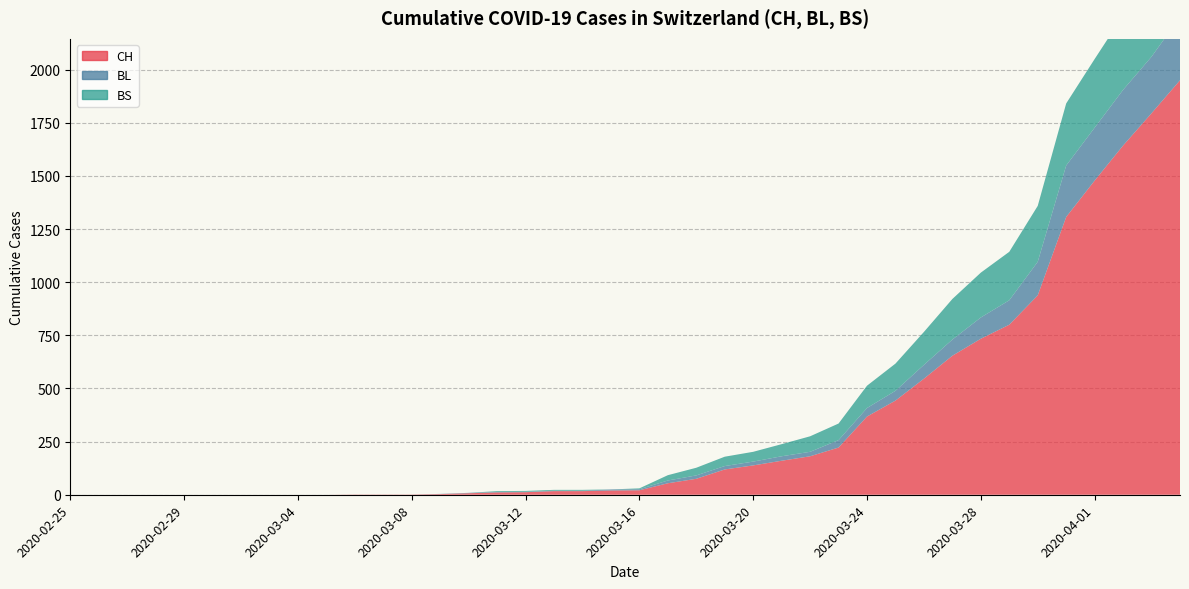

Reading right to left, list all the values displayed in this chart.

CH: 1950	1795	1643	1478	1307	938	800	734	654	546	443	368	222	181	160	138	119	75	54	21	20	17	17	12	11	7	3	1	1	1	0	0	0	0	0	0	0	0	0	0
BL: 298	266	262	249	242	158	115	100	76	65	46	40	35	21	21	18	16	16	13	5	5	2	2	2	2	2	1	0	0	0	0	0	0	0	0	0	0	0	0	0
BS: 434	397	350	323	292	263	228	211	191	155	128	105	78	73	57	46	44	36	25	4	0	4	4	4	4	0	0	0	0	0	0	0	0	0	0	0	0	0	0	0